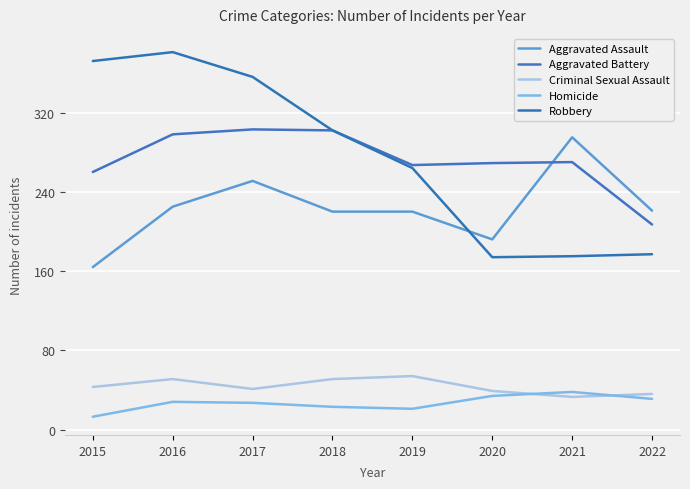

What is the total value across all series at 2018?

898